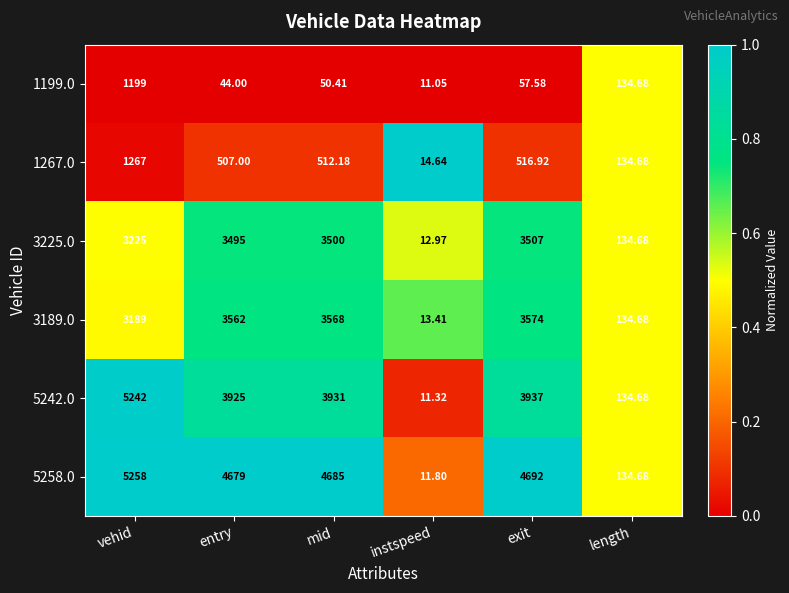

At which category is the sum across all series the highest?

vehid